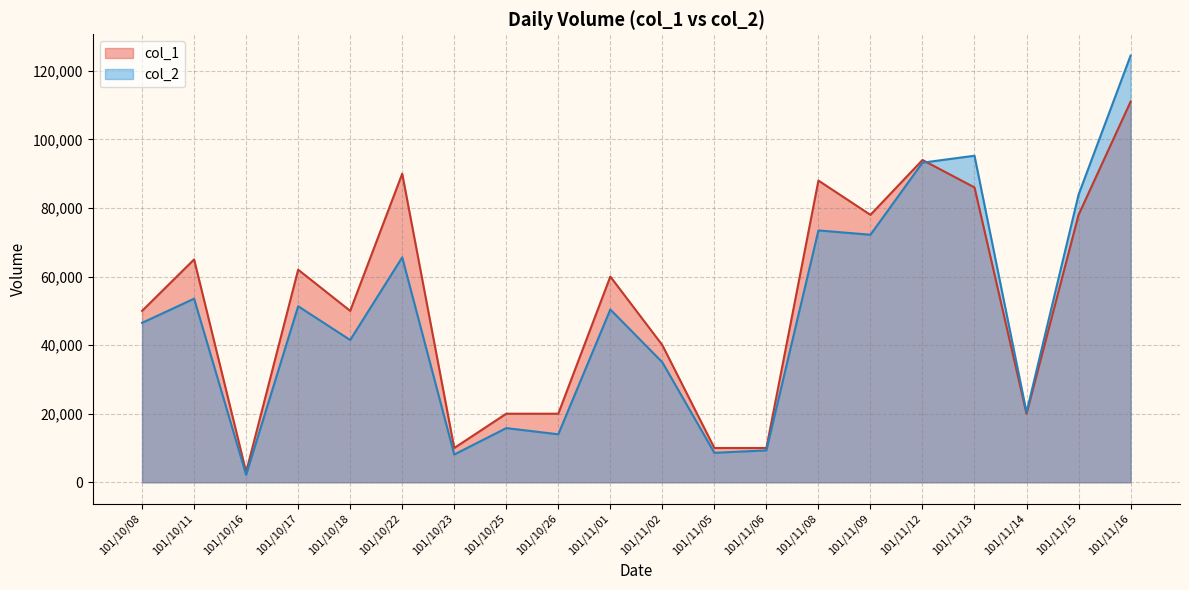

Rank the series by their maximum value, from lowest to highest.

col_1, col_2